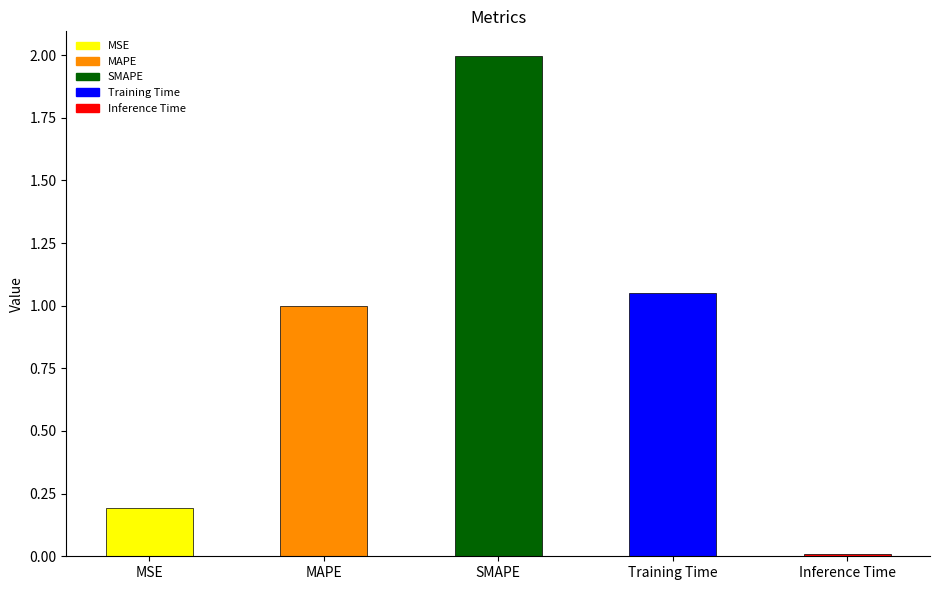

What is the maximum value shown in the chart?

2.0